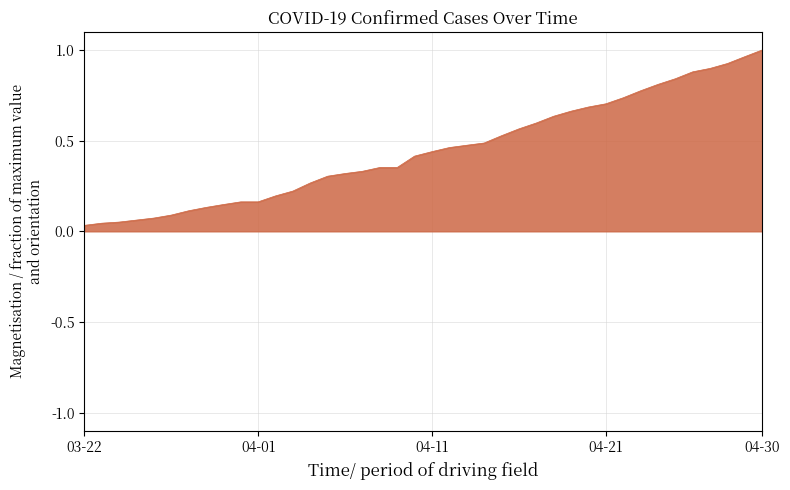

Is this an area chart (filled region under the line)?

Yes